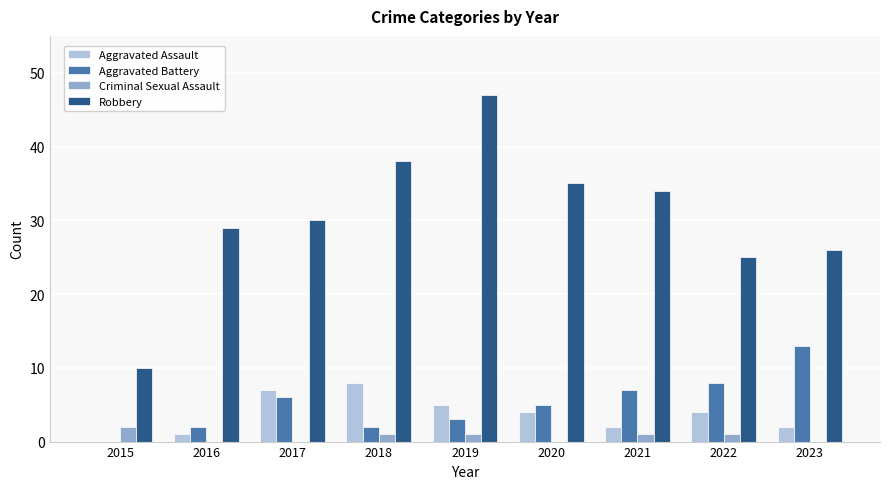

How many groups of bars are there?

9